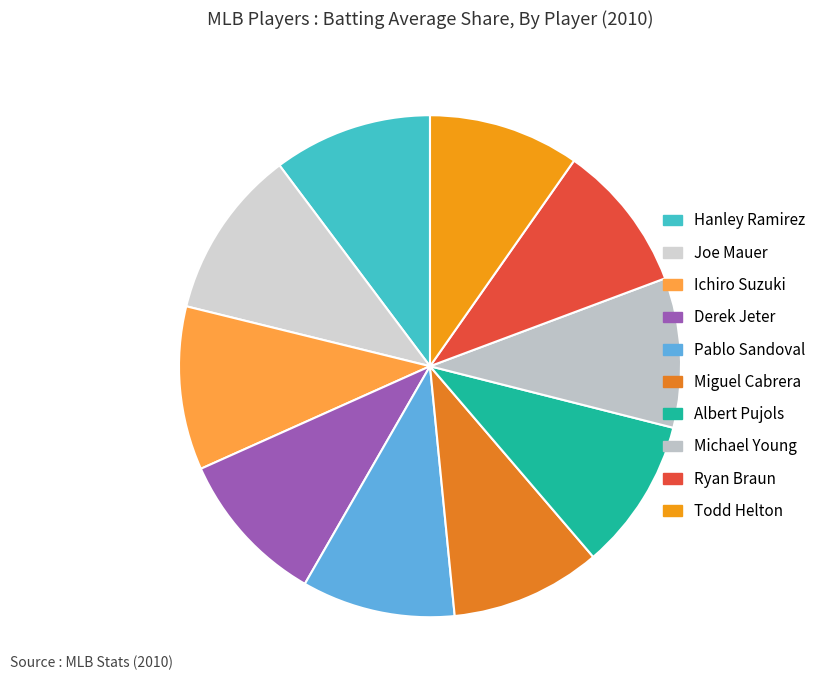

What percentage is the Todd Helton slice, to the nearest percent?

10%